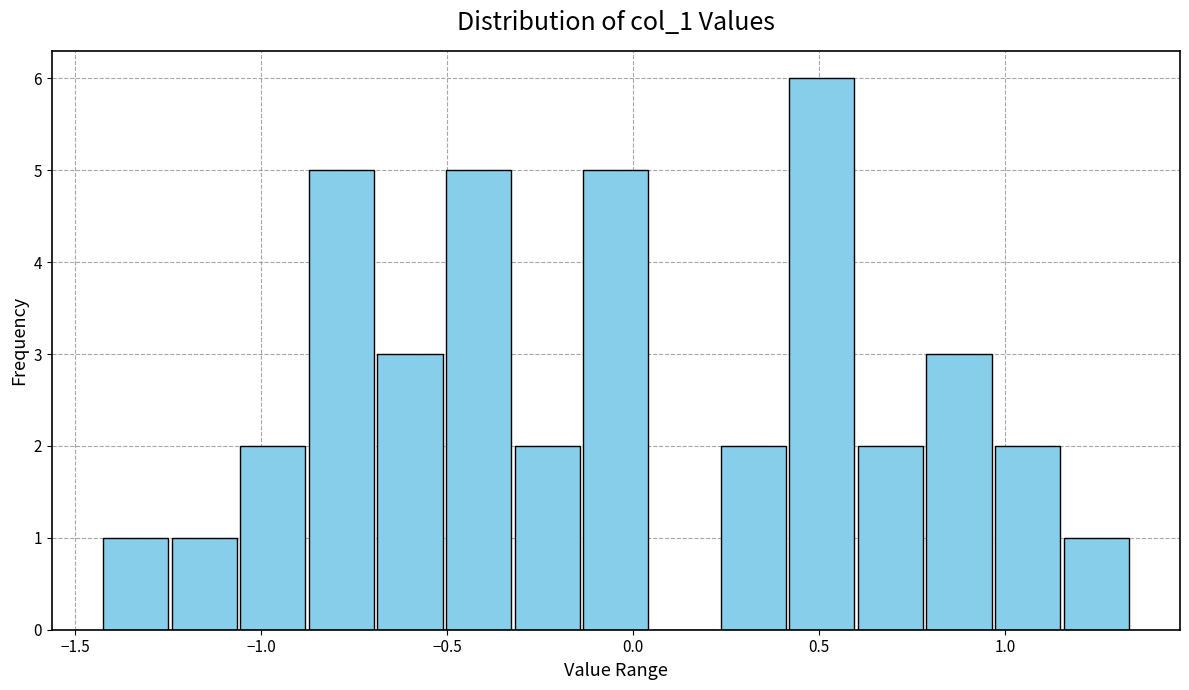

Read against the x-axis, roughly where is the centre of the tallest bar?

0.50